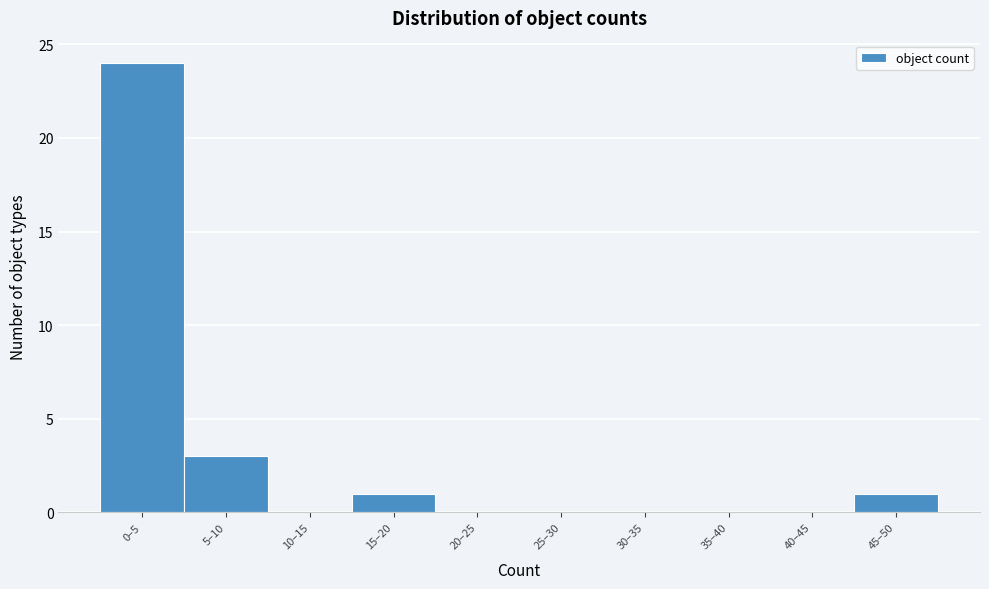

Reading right to left, extract all data points from this chart.

45–50=1	40–45=0	35–40=0	30–35=0	25–30=0	20–25=0	15–20=1	10–15=0	5–10=3	0–5=24